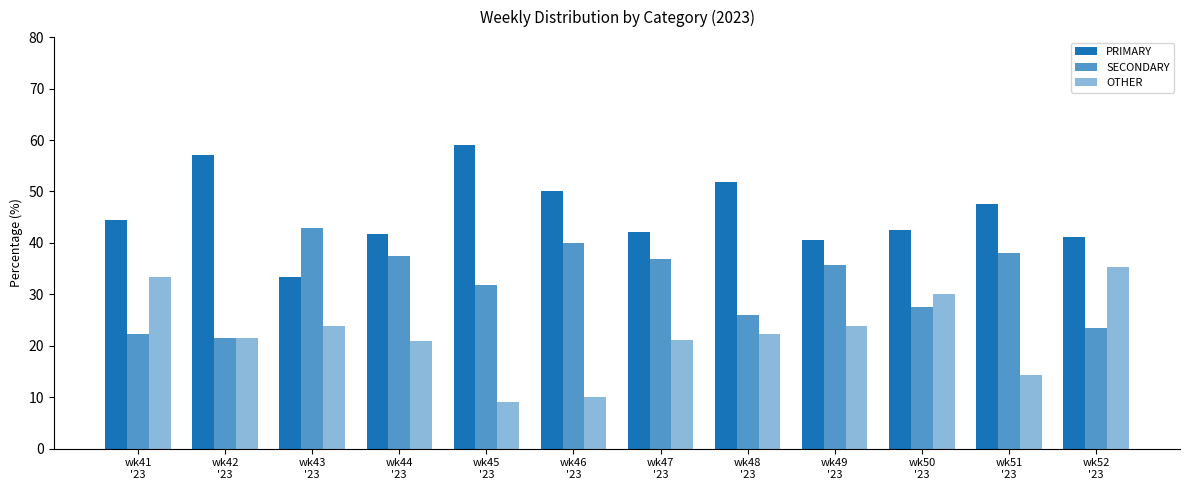

How many values in the OTHER series exceed 22?

6